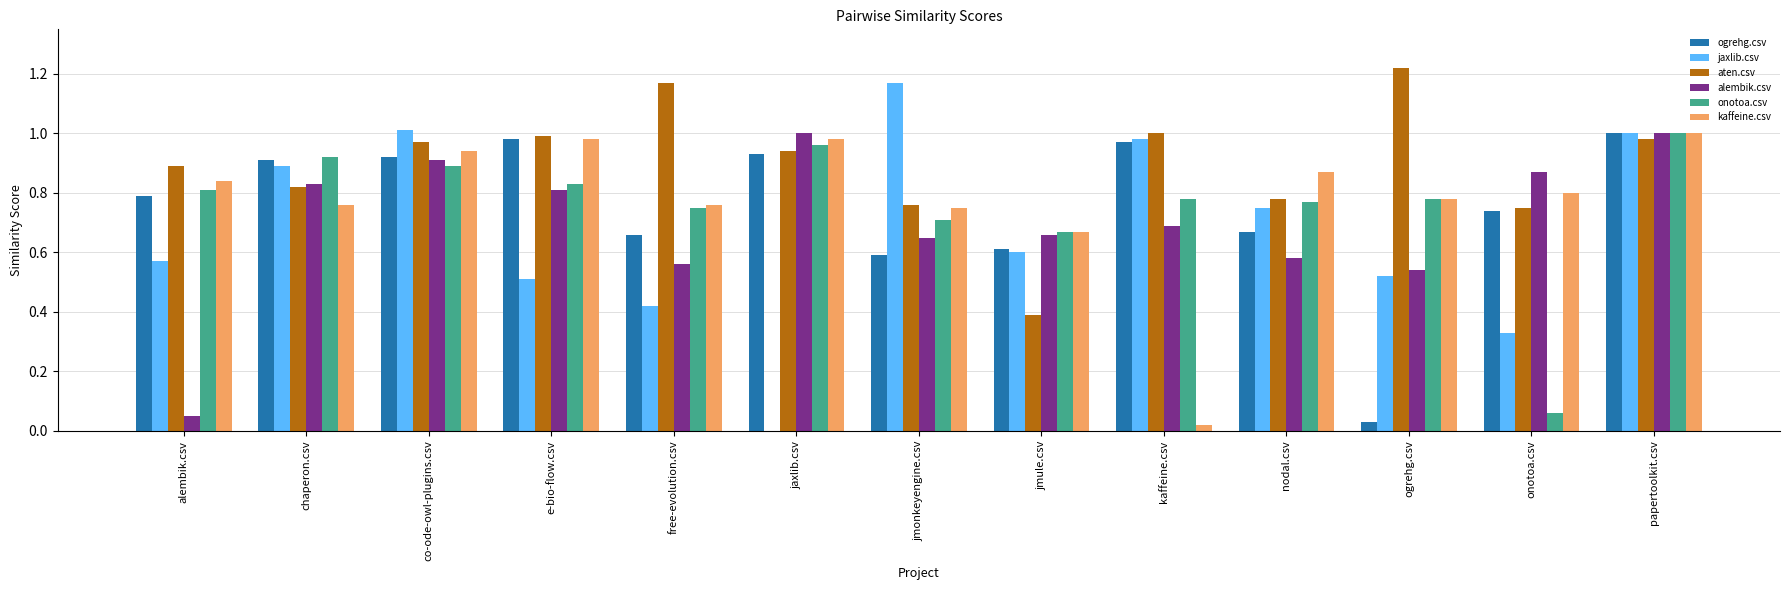

What are all the series names shown in the legend?

ogrehg.csv, jaxlib.csv, aten.csv, alembik.csv, onotoa.csv, kaffeine.csv